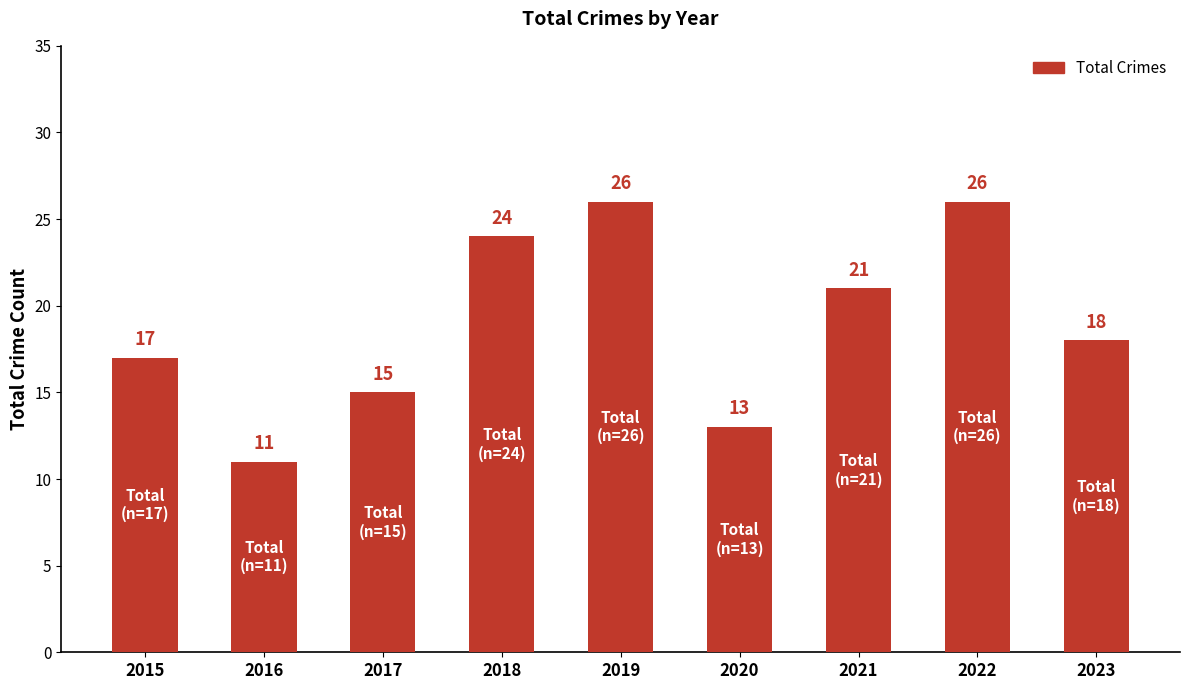

Count the values in the range 15 to 24.

5